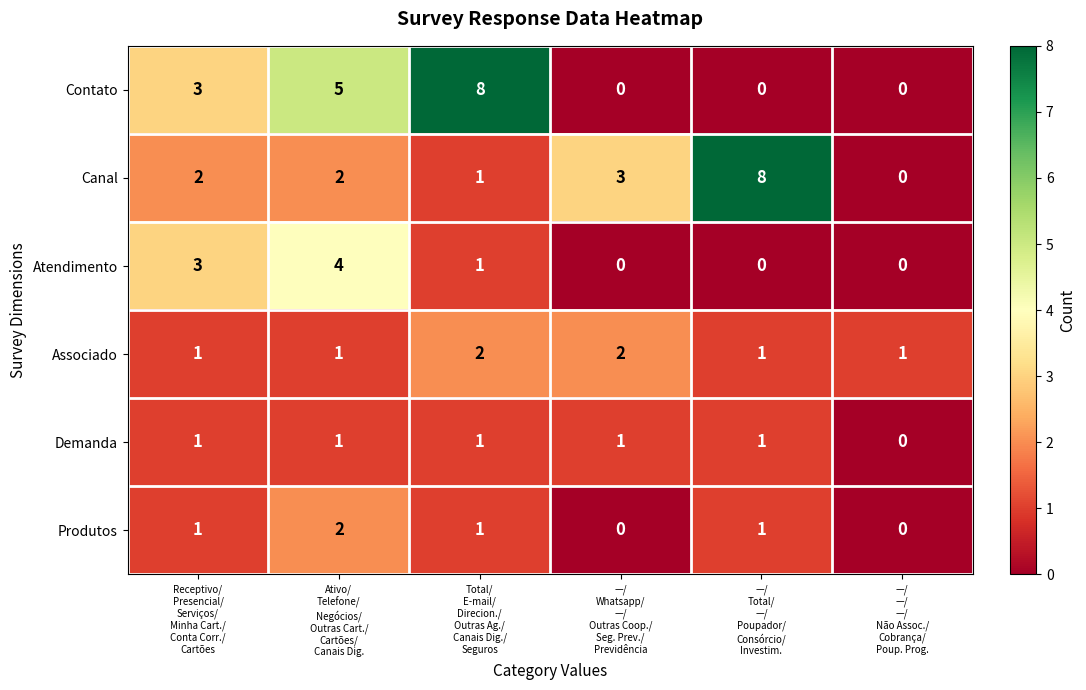

At how many categories does at least one series exceed 0?

6